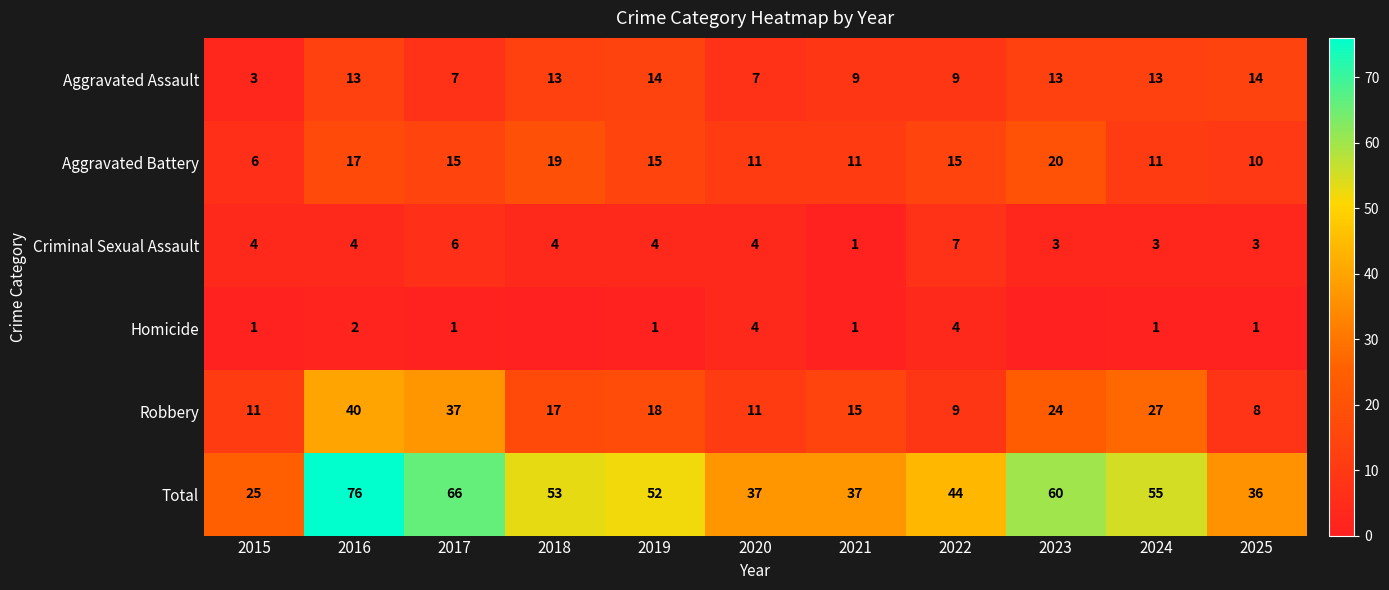

How many data points in Criminal Sexual Assault are less than 4?

4